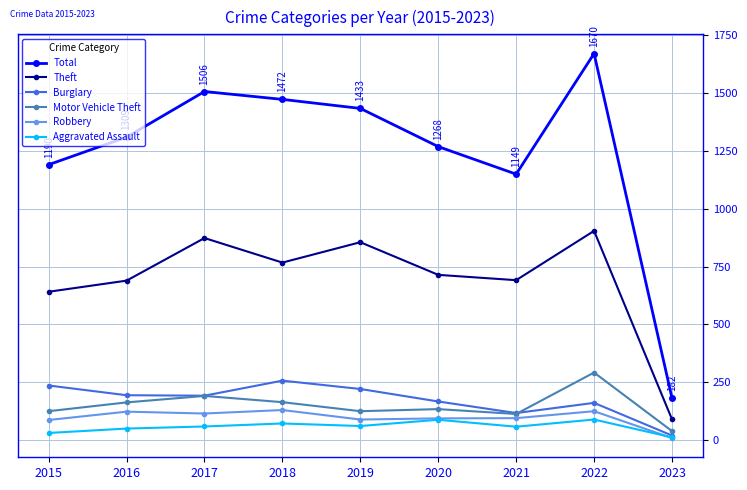

Which series has the widest spread of values?

Total